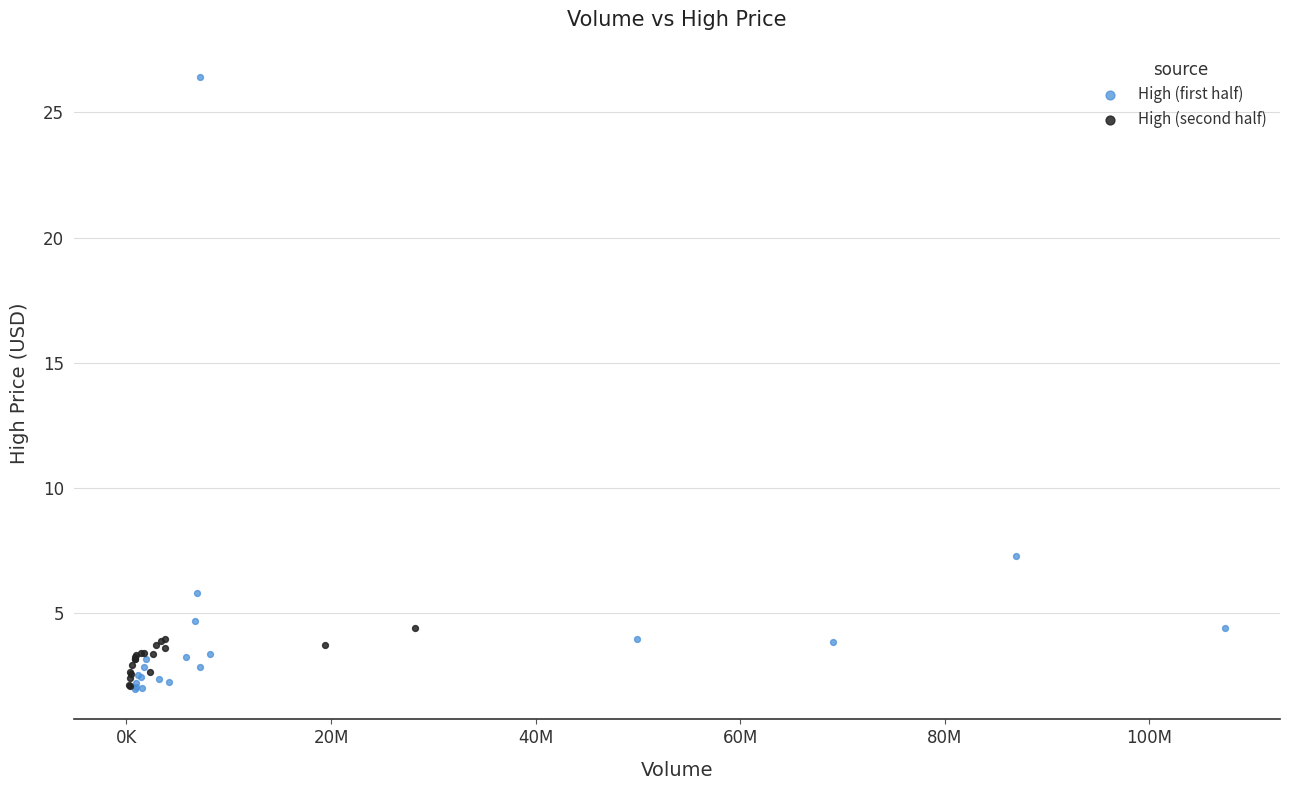

Which series has the widest spread of Y values?

High (first half)